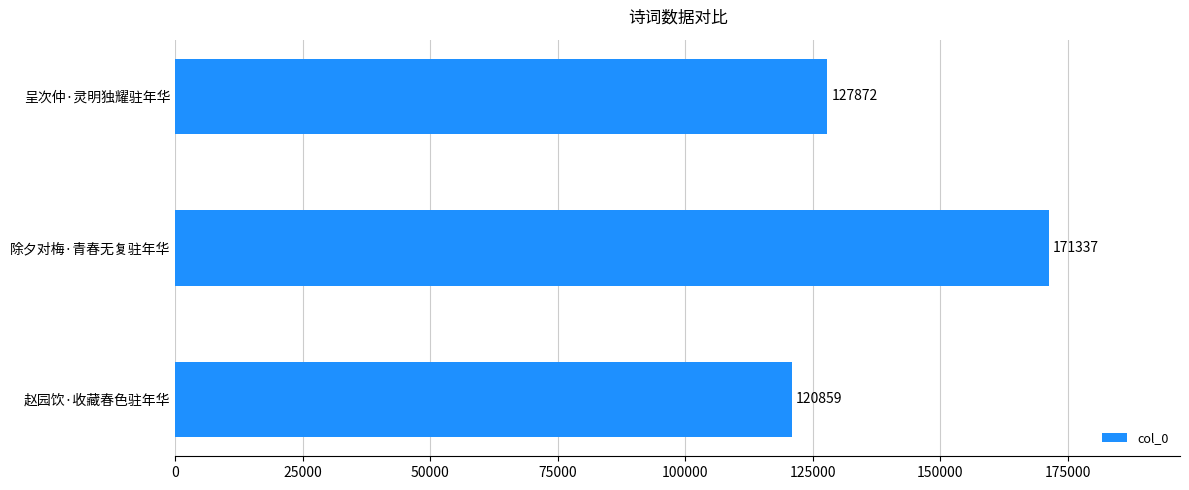

Reading top to bottom, transcribe all the data shown in this chart.

127872	171337	120859